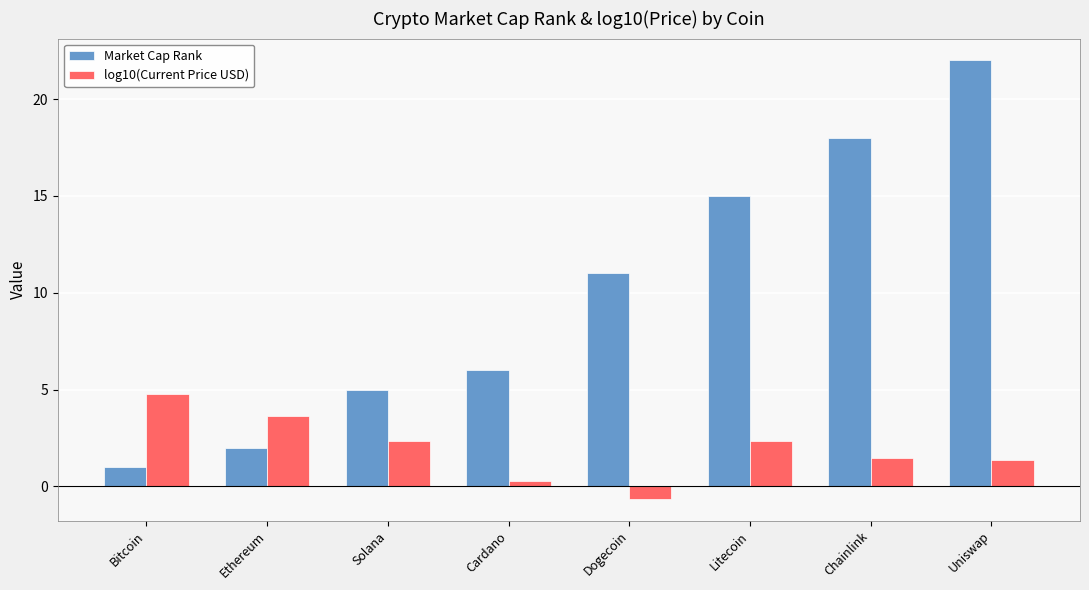

What is the smallest value displayed?

-0.6